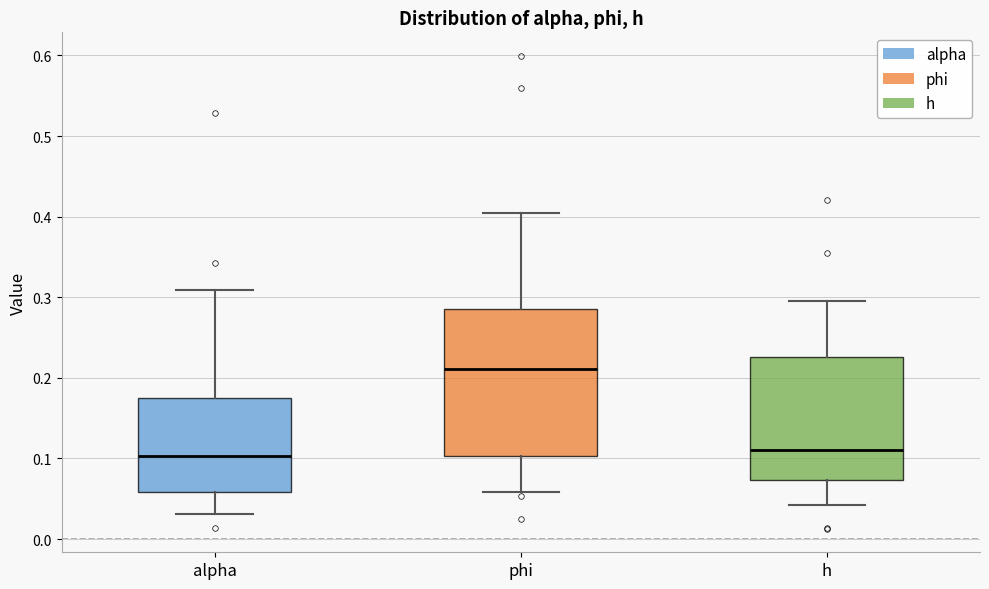

Reading left to right, transcribe this box plot: for each box, give where its median line is, the range the box spans, and where its two whiskers end, as read against the y-axis. The values are not printed on the chart, so give them approximately, as read against the axis.

alpha: median 0.10, box 0.06 to 0.18, whiskers 0.03 to 0.31
phi: median 0.21, box 0.10 to 0.28, whiskers 0.06 to 0.40
h: median 0.11, box 0.07 to 0.23, whiskers 0.04 to 0.29